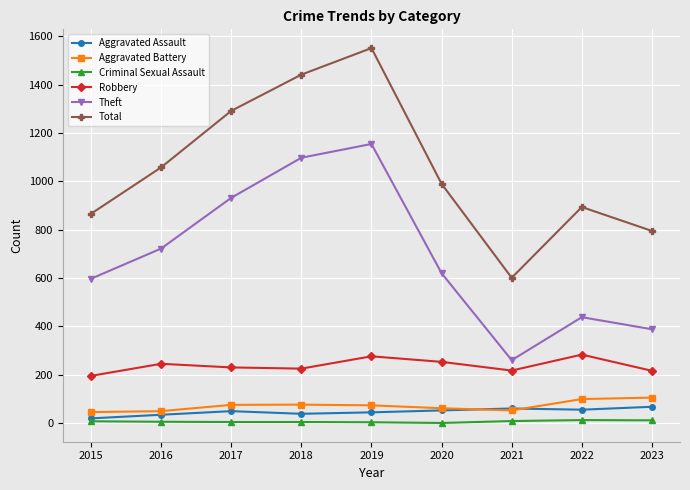

Is the value of Criminal Sexual Assault at 2019 greater than the value of Aggravated Battery at 2020?

No